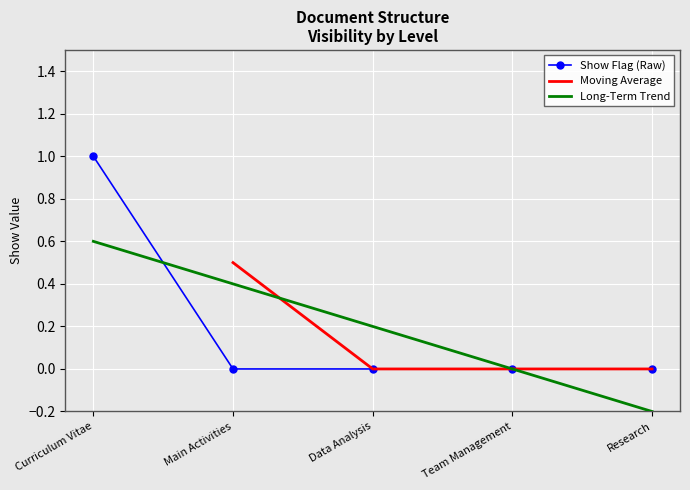

What is the greatest value displayed?

1